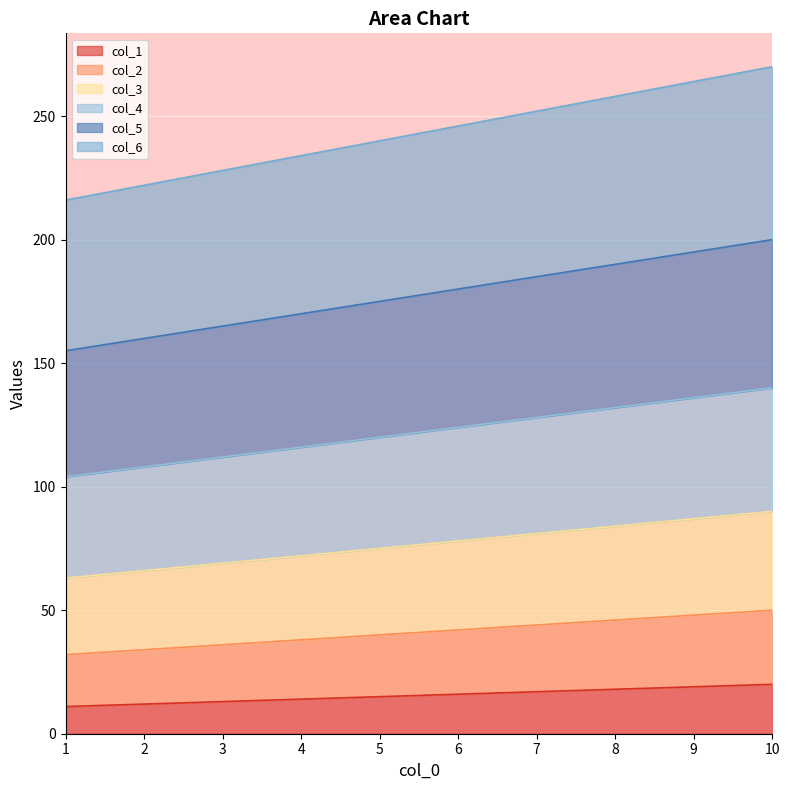

What is the total value across all series at 7?

252